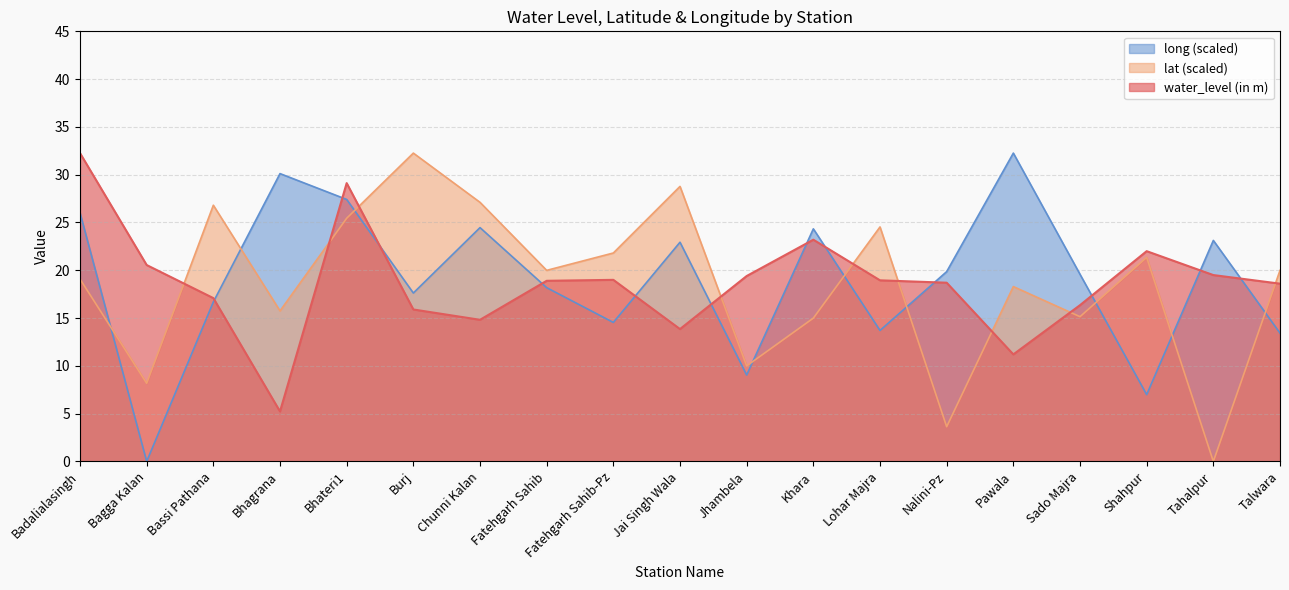

What is the difference between the second highest and minimum values in the water_level (in m) series?

23.9